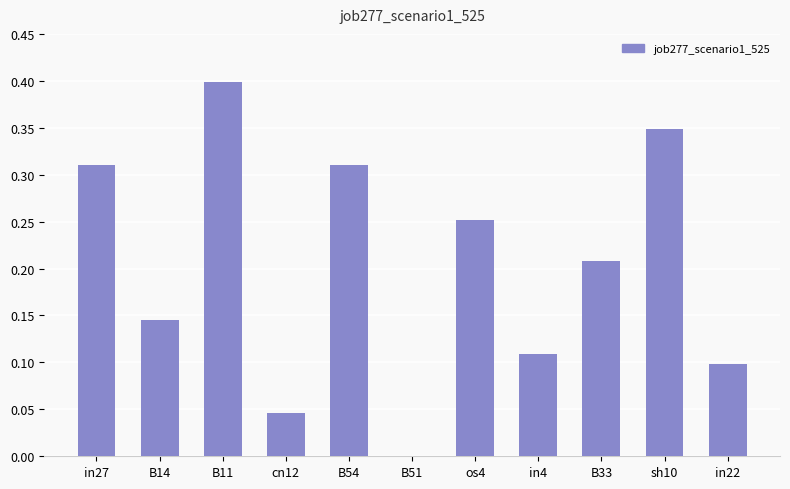

What is the greatest value displayed?

0.4